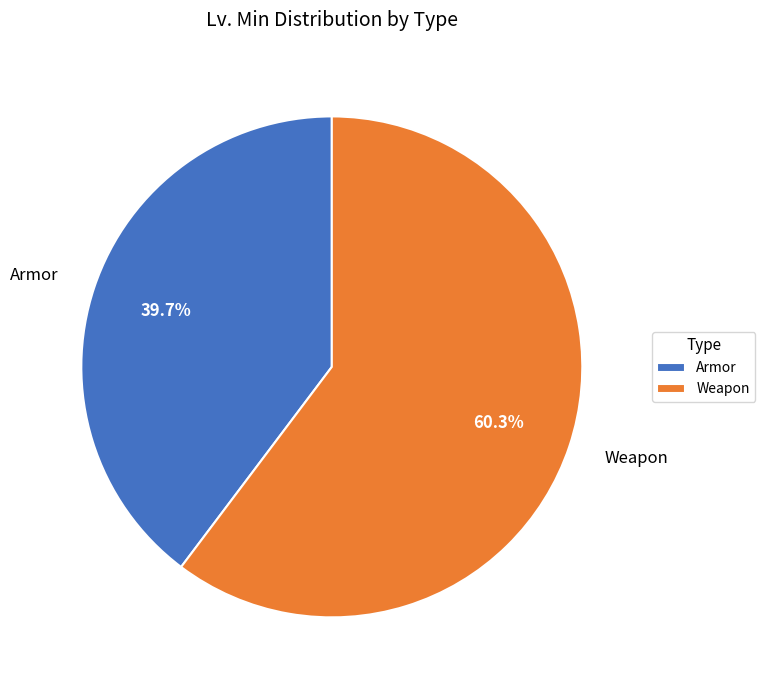

Which slice is the largest?

Weapon